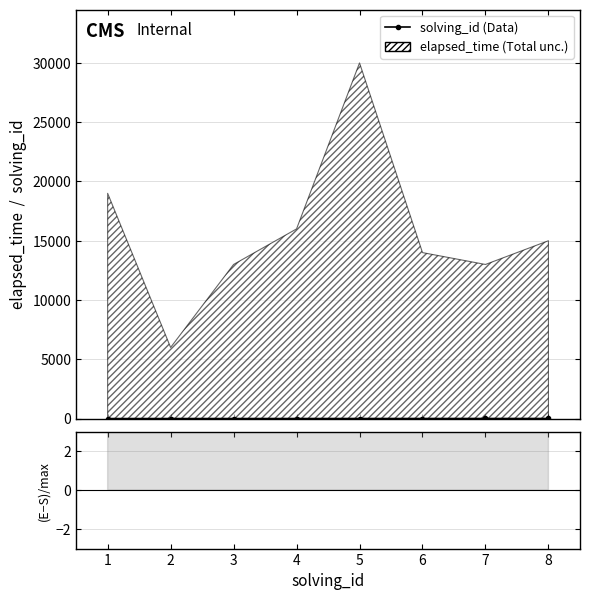

True or false: solving_id and ratio intersect in this chart.

False